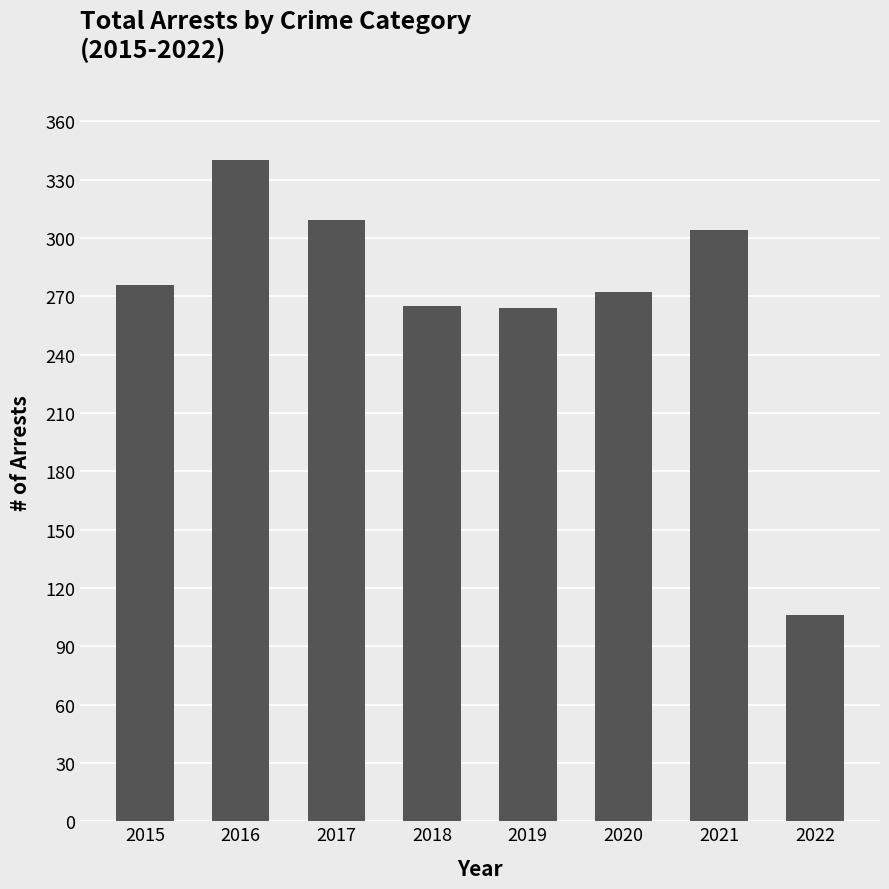

True or false: the data shows 391 at 2019.

False